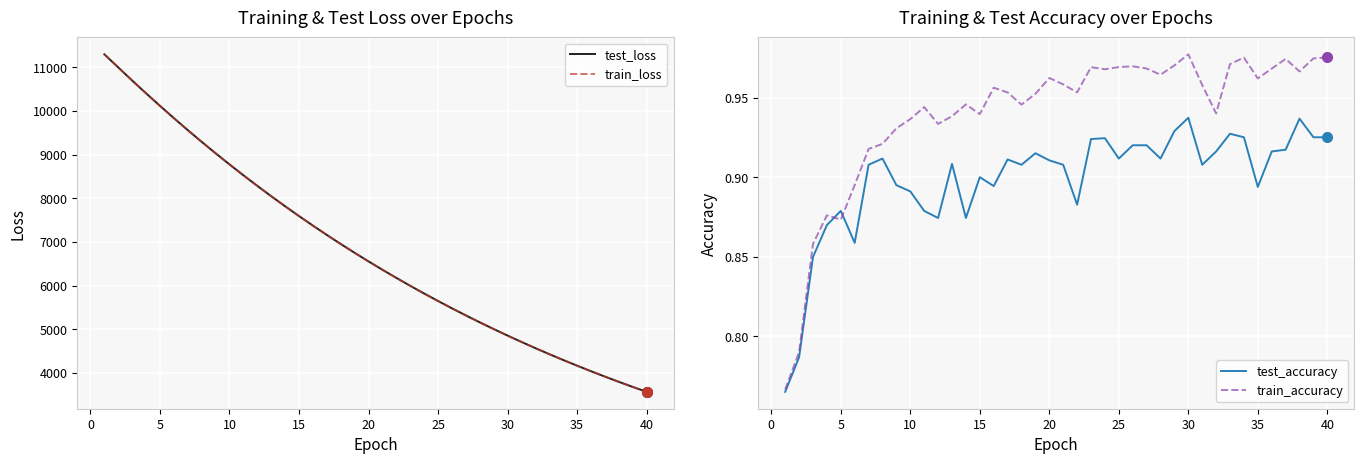

What is the highest value of the test_loss series?

11294.2